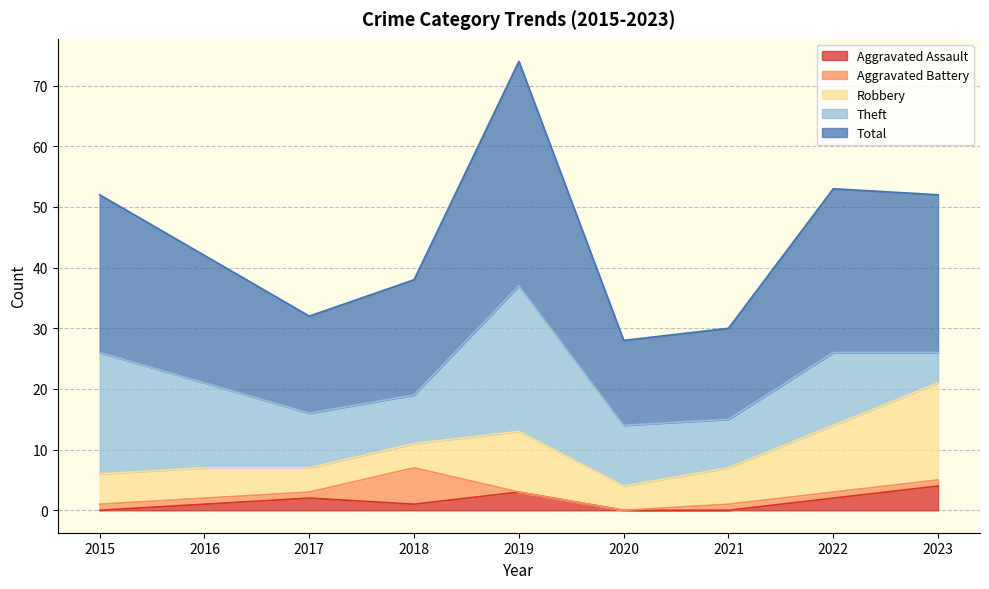

At which label is Total closest to 25?

2015